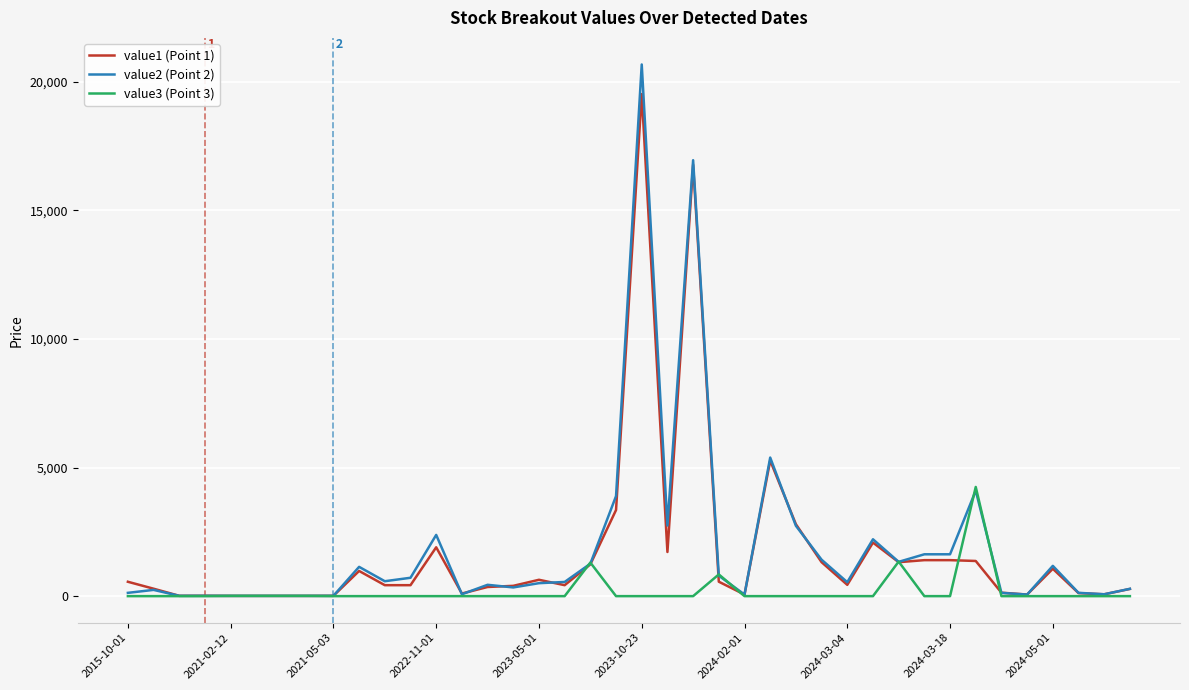

What is the maximum value for value2 (Point 2)?

20666.6